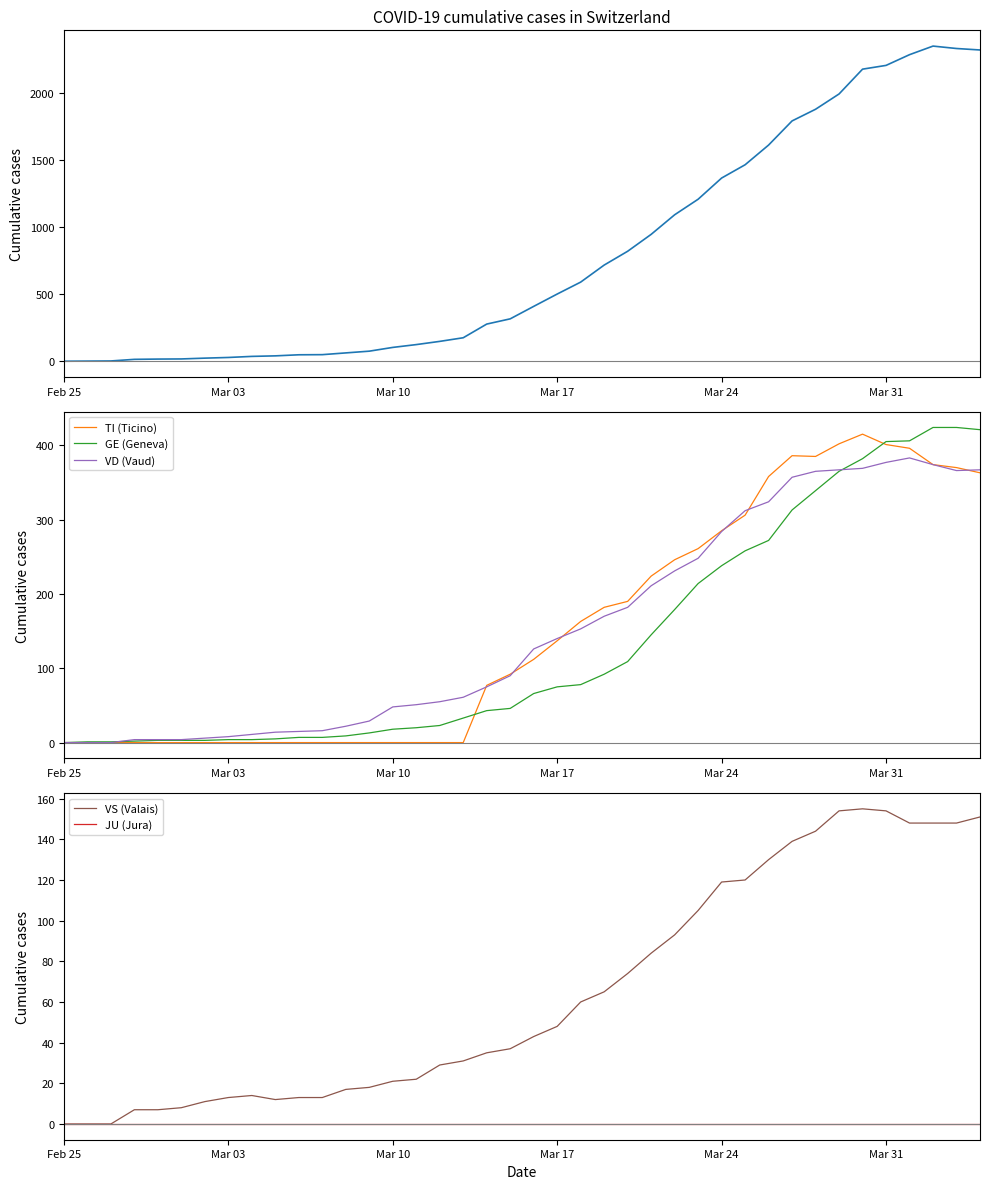

What is the difference between the maximum and minimum values in the VD (Vaud) series?

383